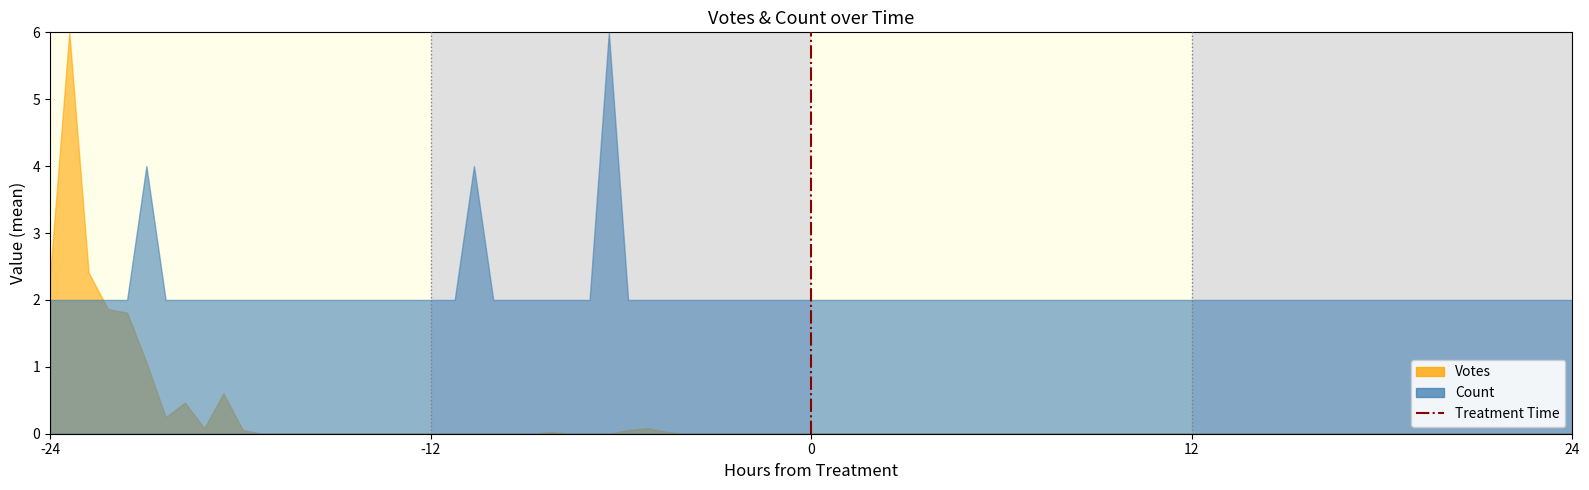

The value at 0 is 2. True or false?

False